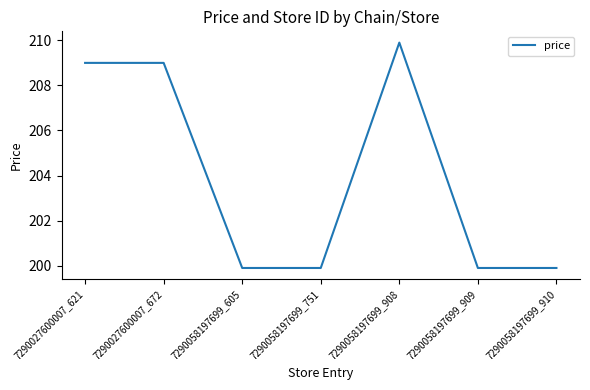

Reading right to left, extract all data points from this chart.

199.9	199.9	209.9	199.9	199.9	209.0	209.0